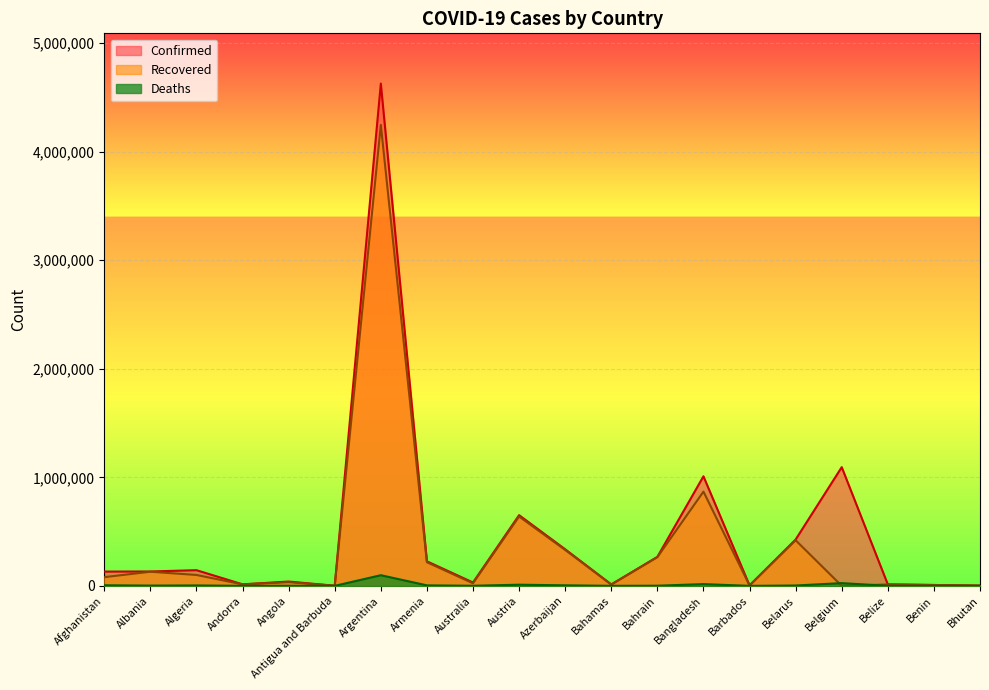

True or false: Deaths has a value of 10723 at Austria.

True